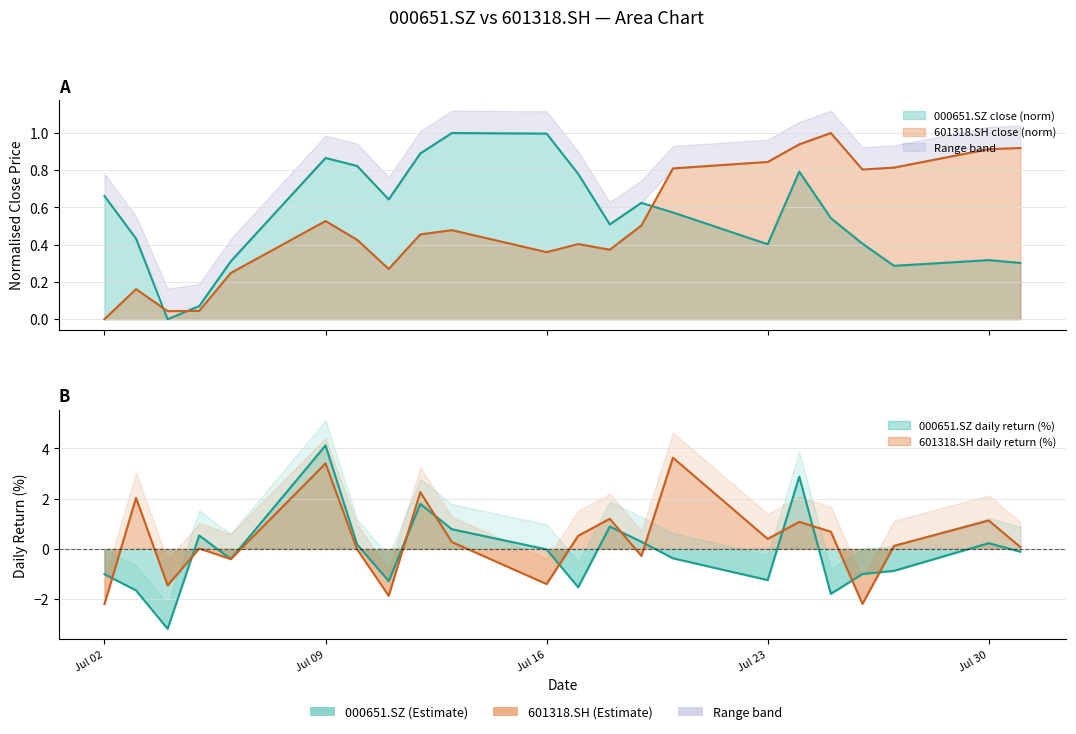

What is the value of the sk1_close point at the 7th from the left?

0.8